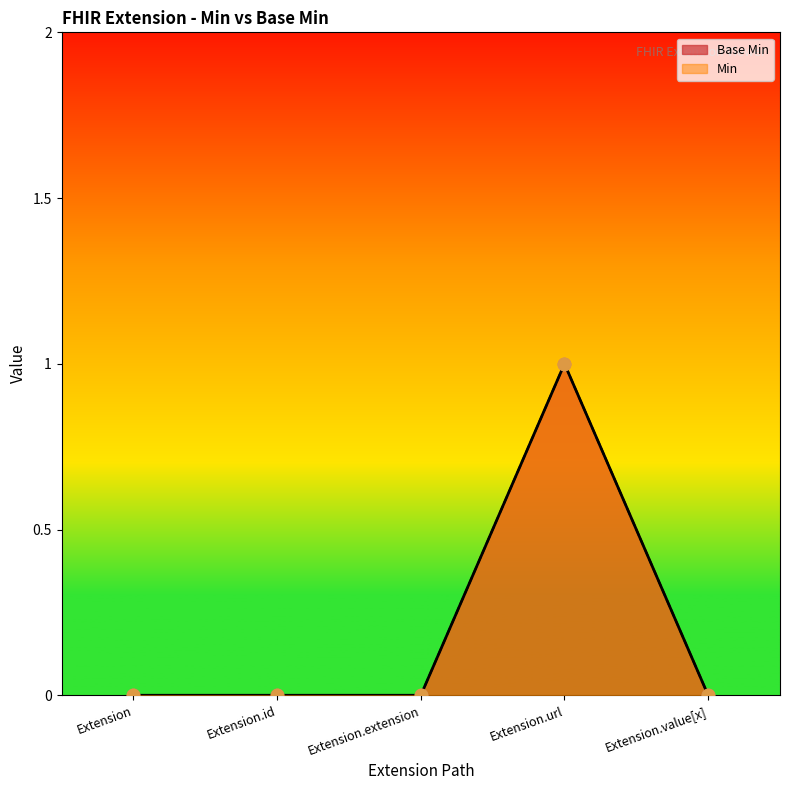

Which series has the widest spread of Y values?

Base Min